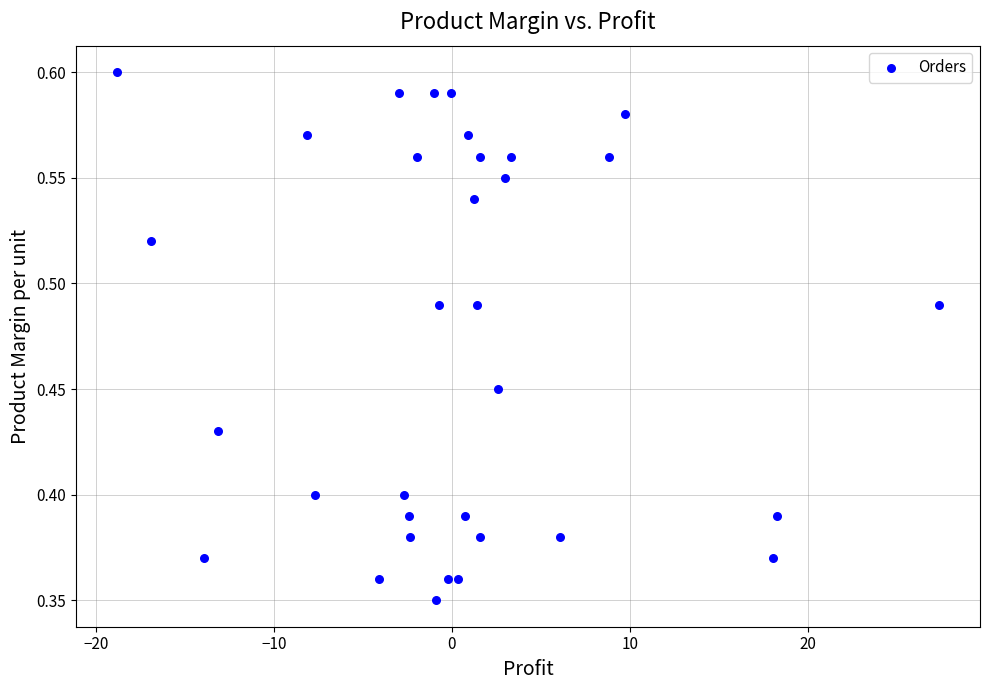

What is the range of X values (max minus min)?

46.2